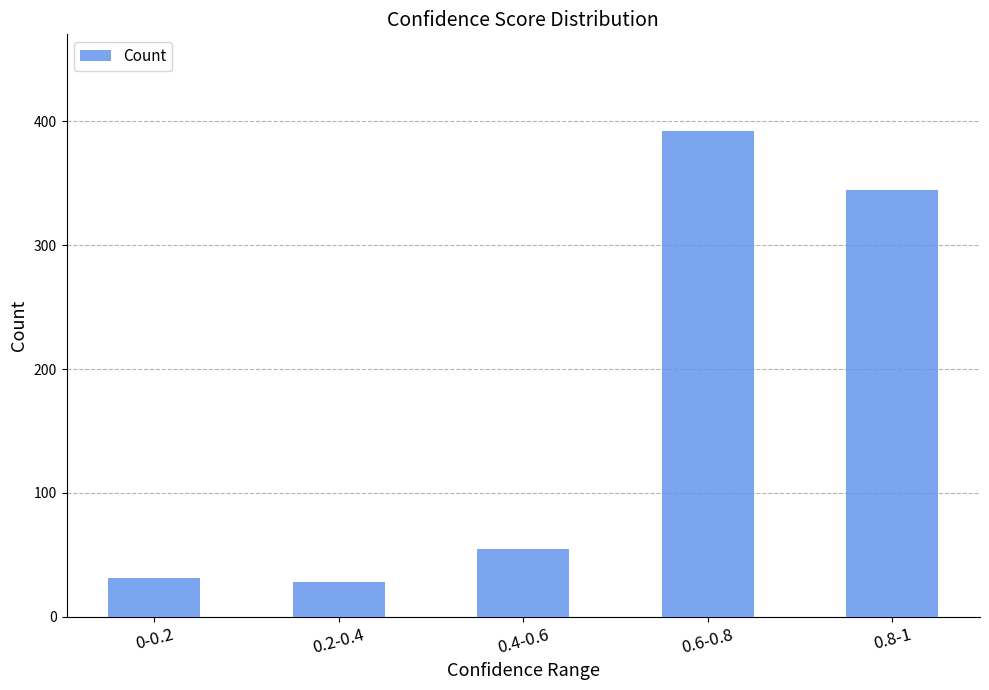

Reading left to right, transcribe all the data shown in this chart.

31	28	55	392	345